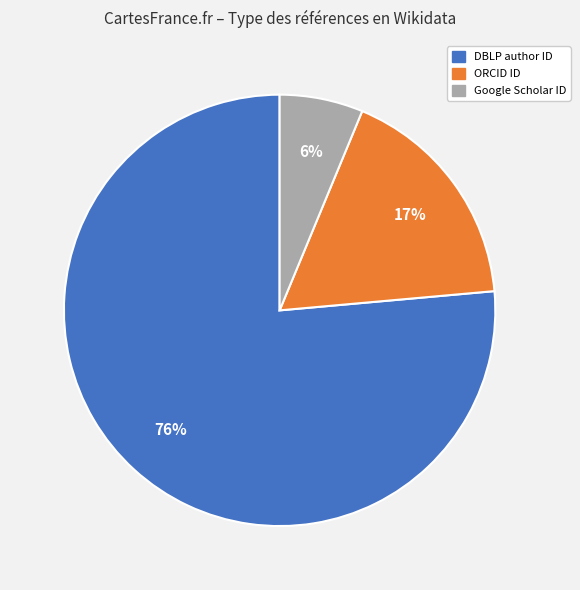

To the nearest percent, what is the difference between the Google Scholar ID and ORCID ID slice percentages?

11%